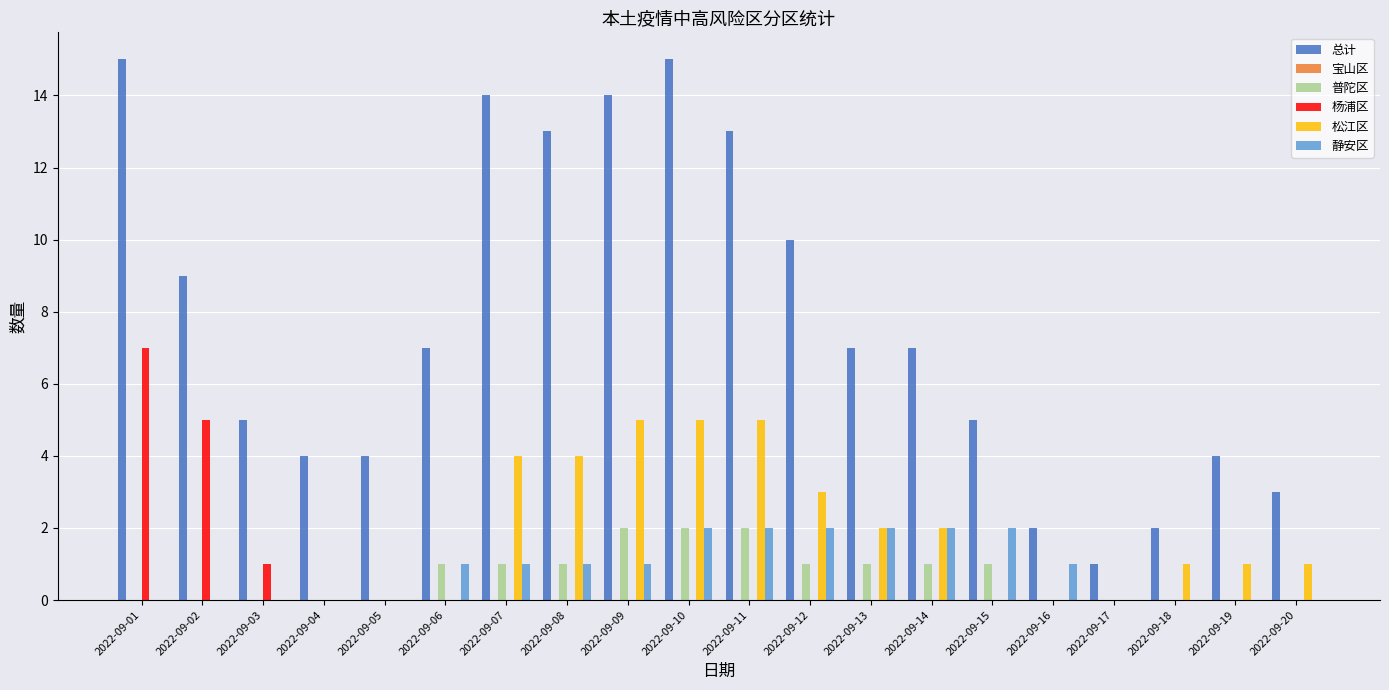

True or false: 普陀区 has a value of 2 at 2022-09-11.

True